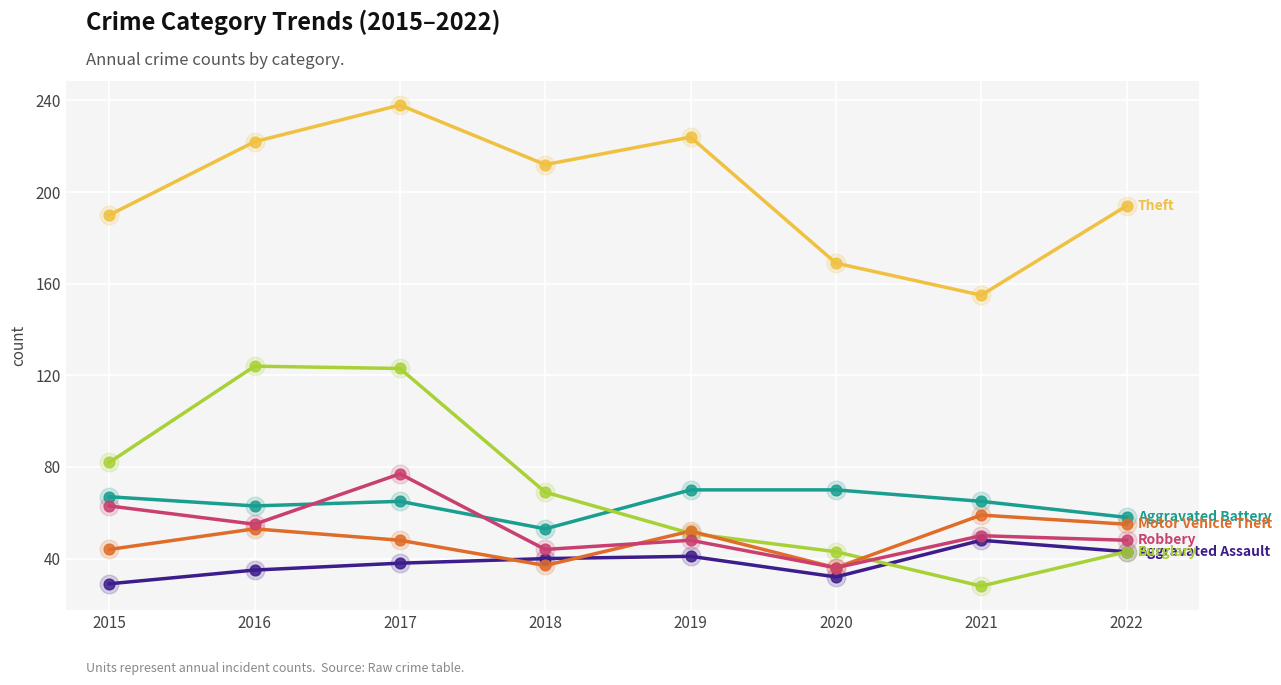

What is the spread (max minus min) of values at 2017?

200